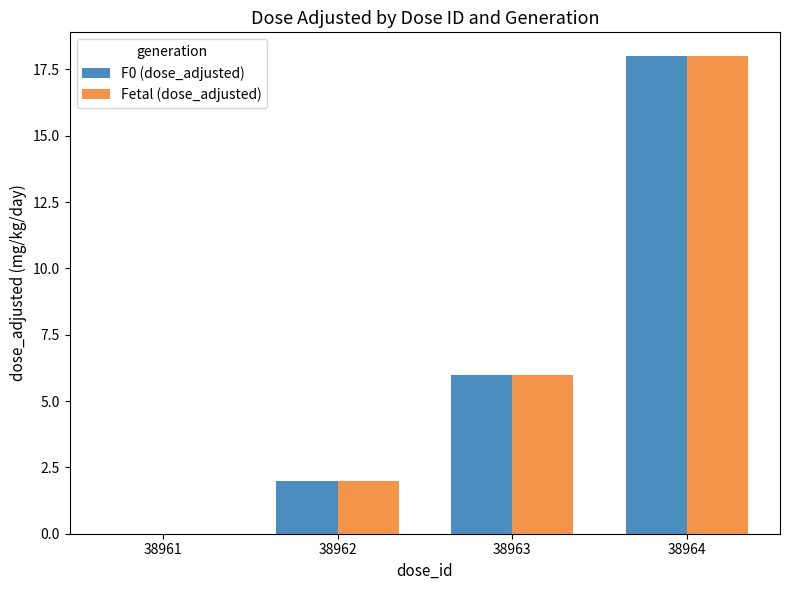

The F0 (dose_adjusted) series shows 2 at 38962. True or false?

True